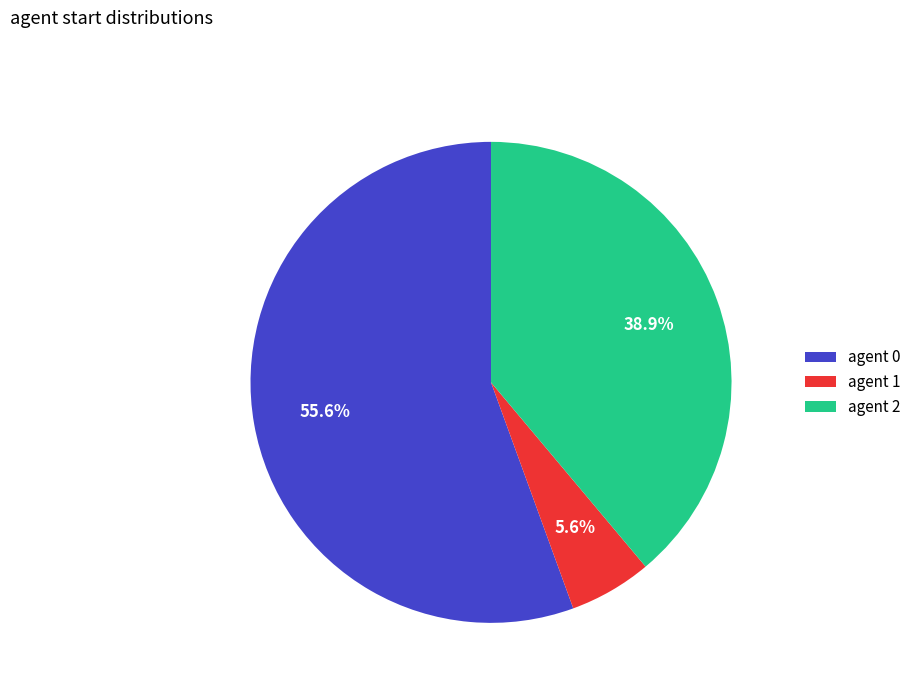

Which category has the biggest portion of the pie?

agent 0